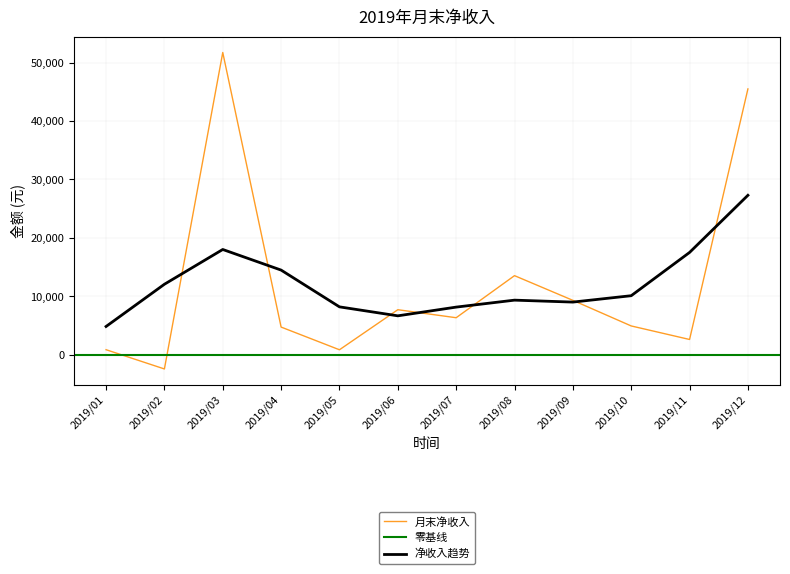

Reading left to right, transcribe all the data shown in this chart.

2019/01=855.3	2019/02=-2438.7	2019/03=51716.4	2019/04=4728.5	2019/05=844.4	2019/06=7699.1	2019/07=6328.0	2019/08=13527.3	2019/09=9303.2	2019/10=4921.4	2019/11=2606.1	2019/12=45480.7